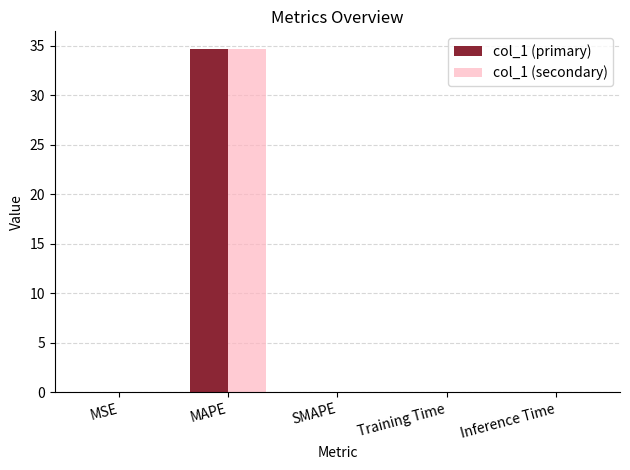

Is the value of col_1 (primary) at MSE greater than the value of col_1 (secondary) at MAPE?

No